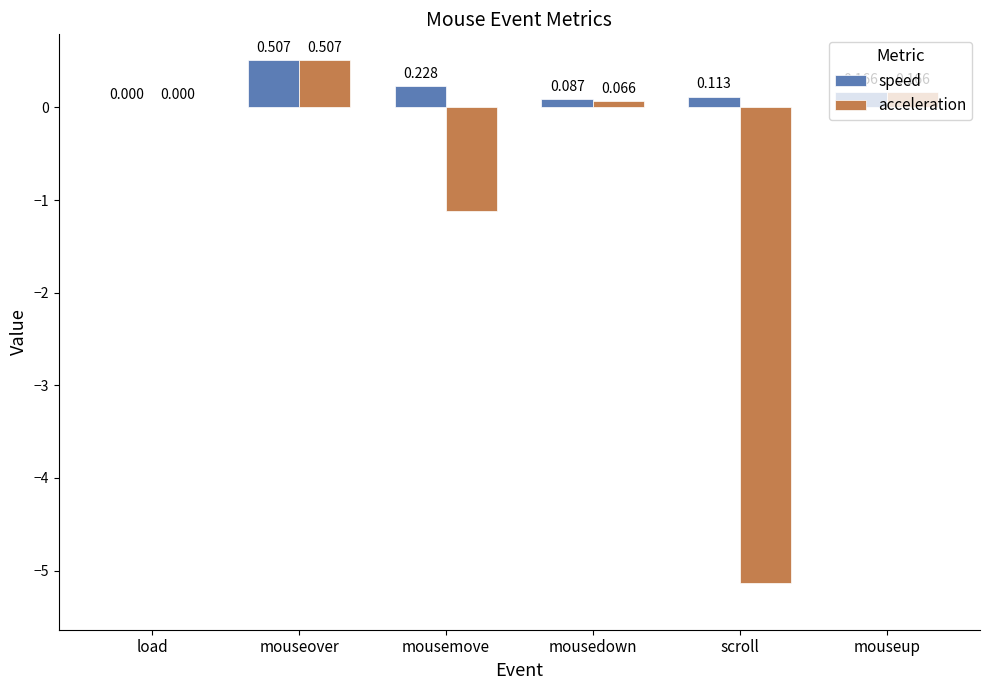

Which series has the largest total across all categories?

speed